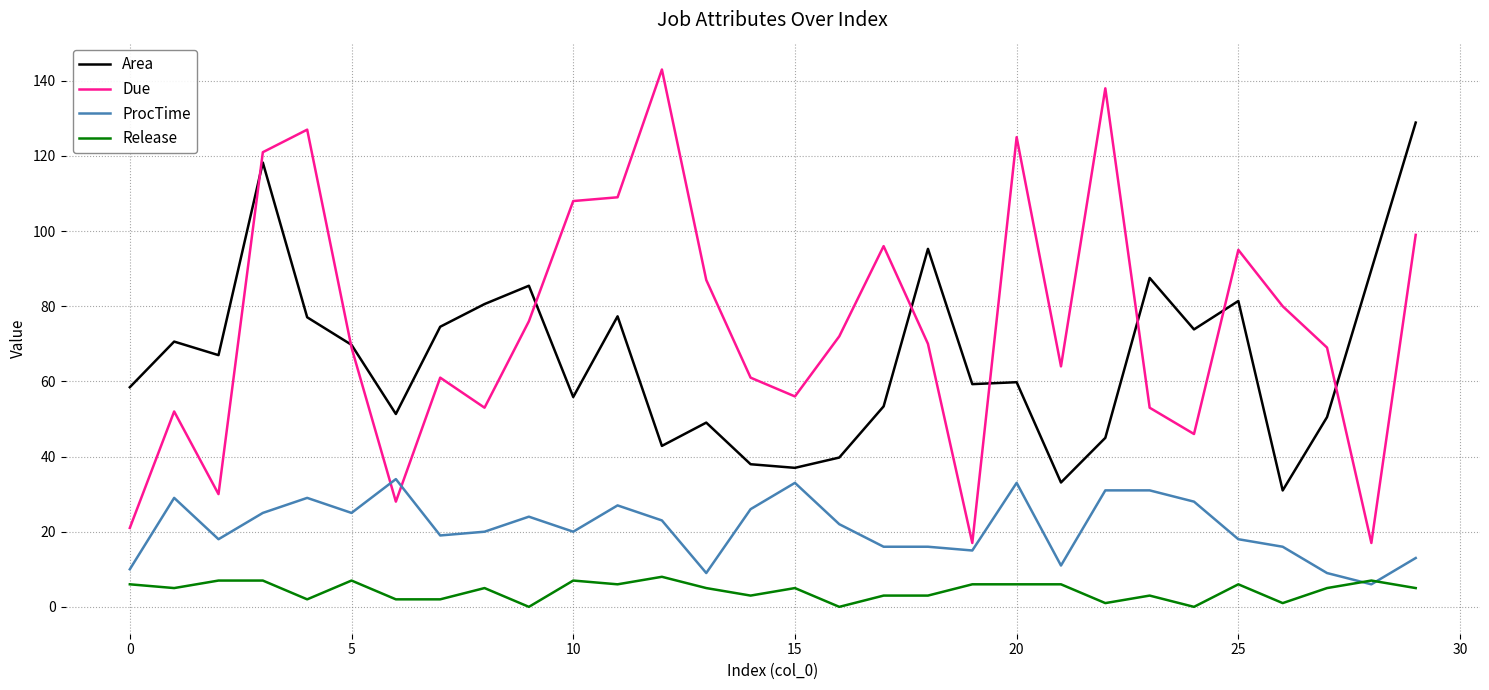

Rank the series by their maximum value, from highest to lowest.

Due, Area, ProcTime, Release